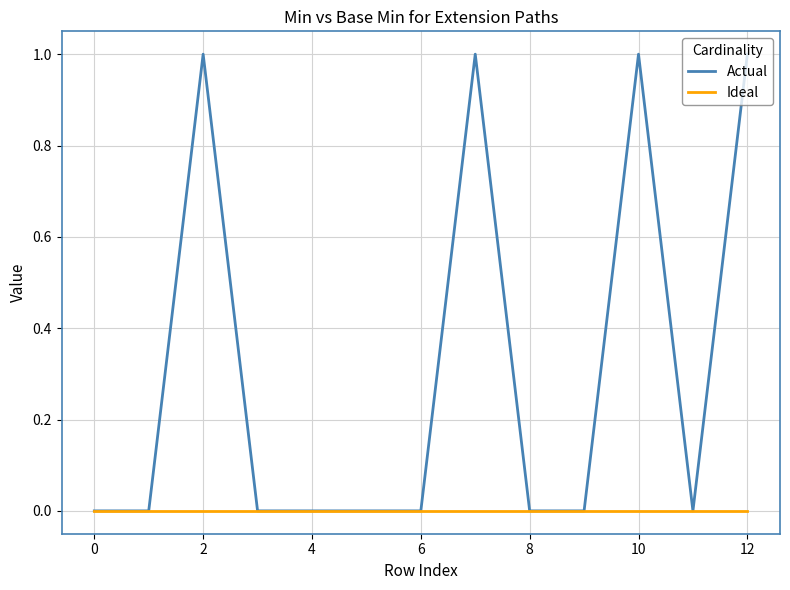

List the series in order of their peak value, highest first.

Actual, Ideal